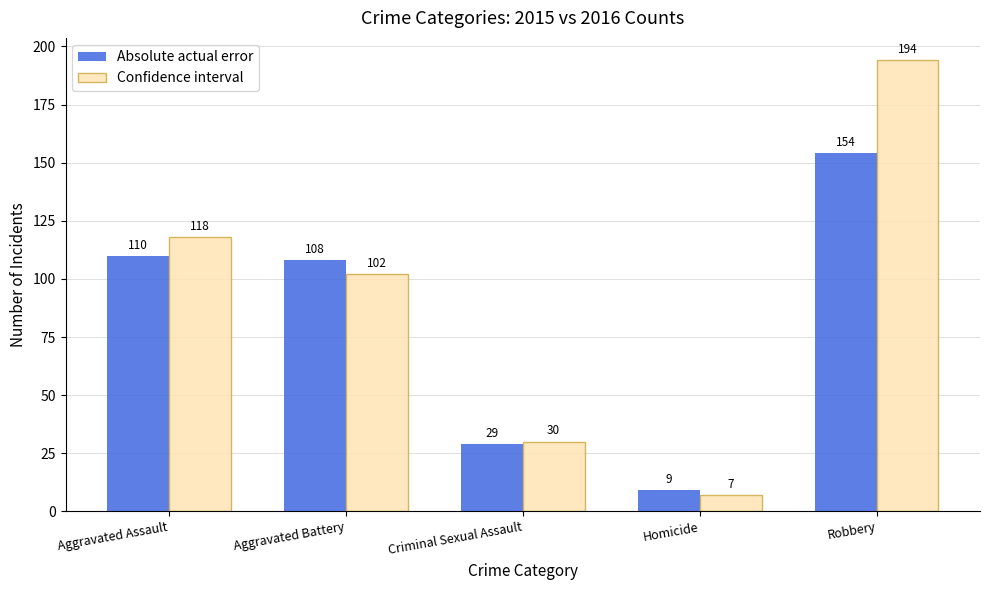

List the series in order of their overall mean, highest first.

Confidence interval, Absolute actual error